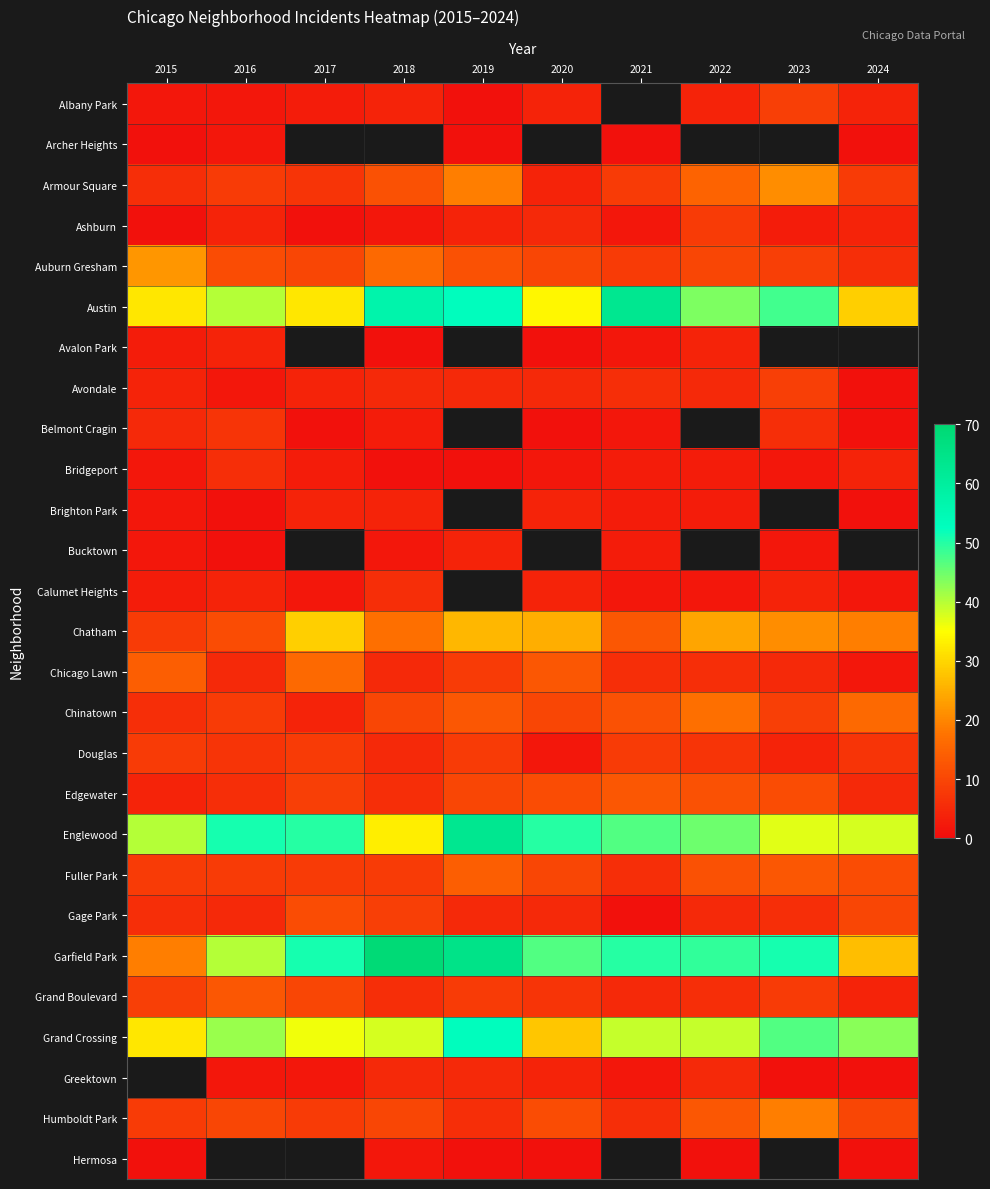

What is the difference between the Auburn Gresham values at 2016 and 2019?

1.0